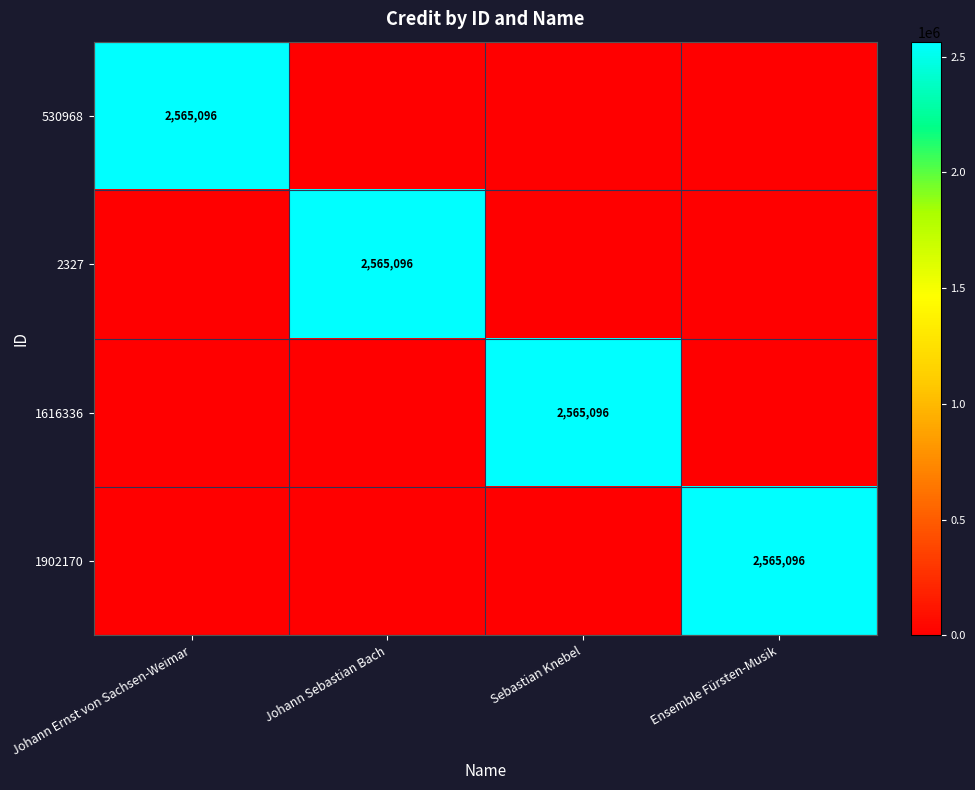

How many series are shown in this chart?

4